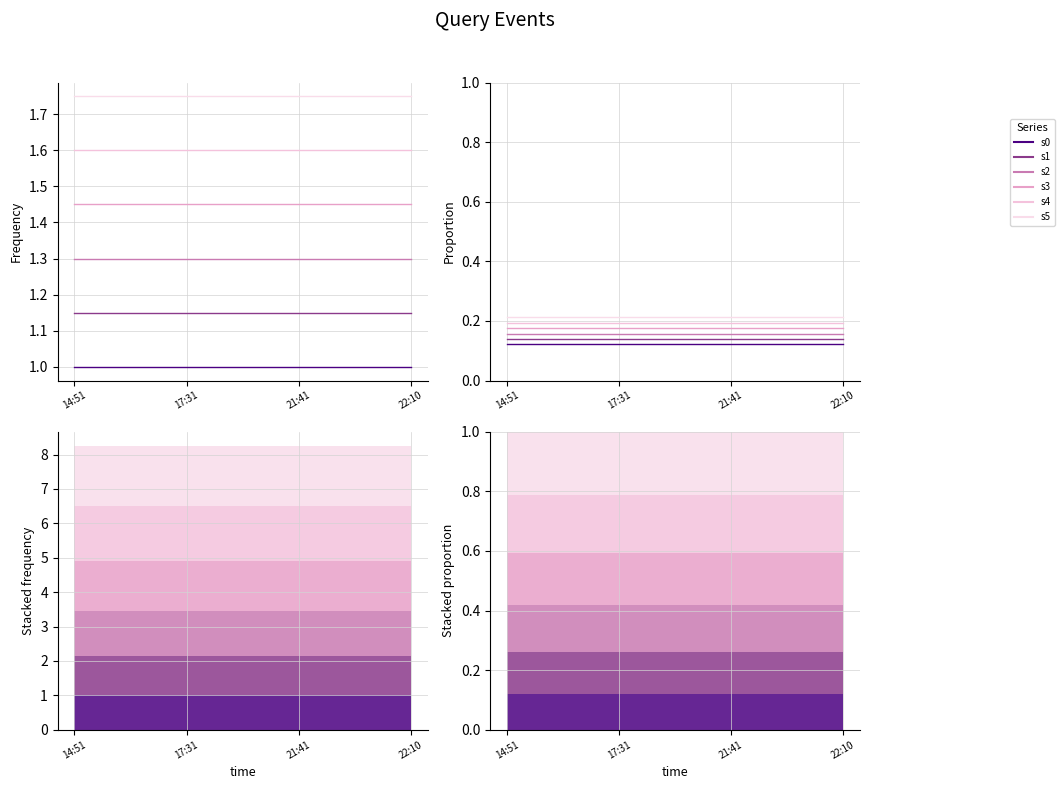

What is the label of the 3rd point from the right?

17:31